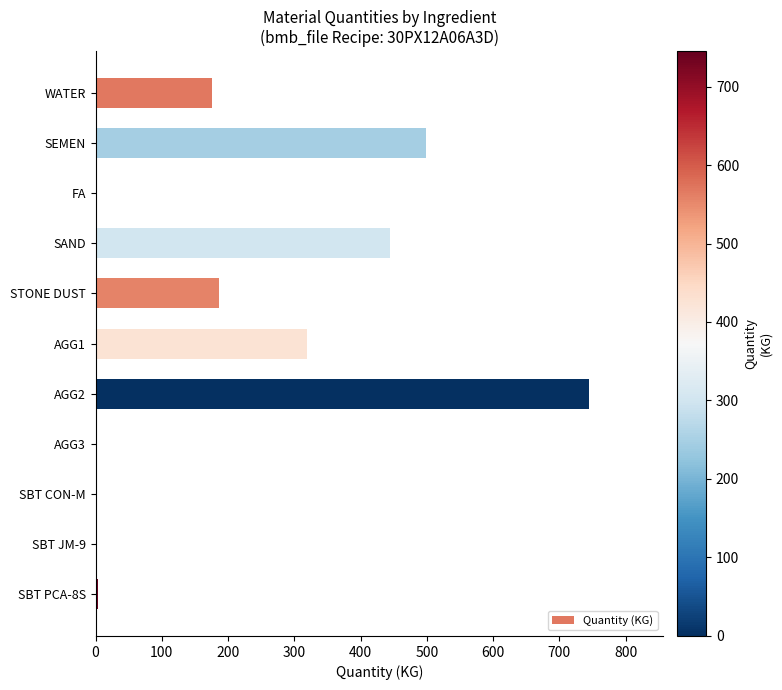

Is it true that the value at WATER is 96.7?

False